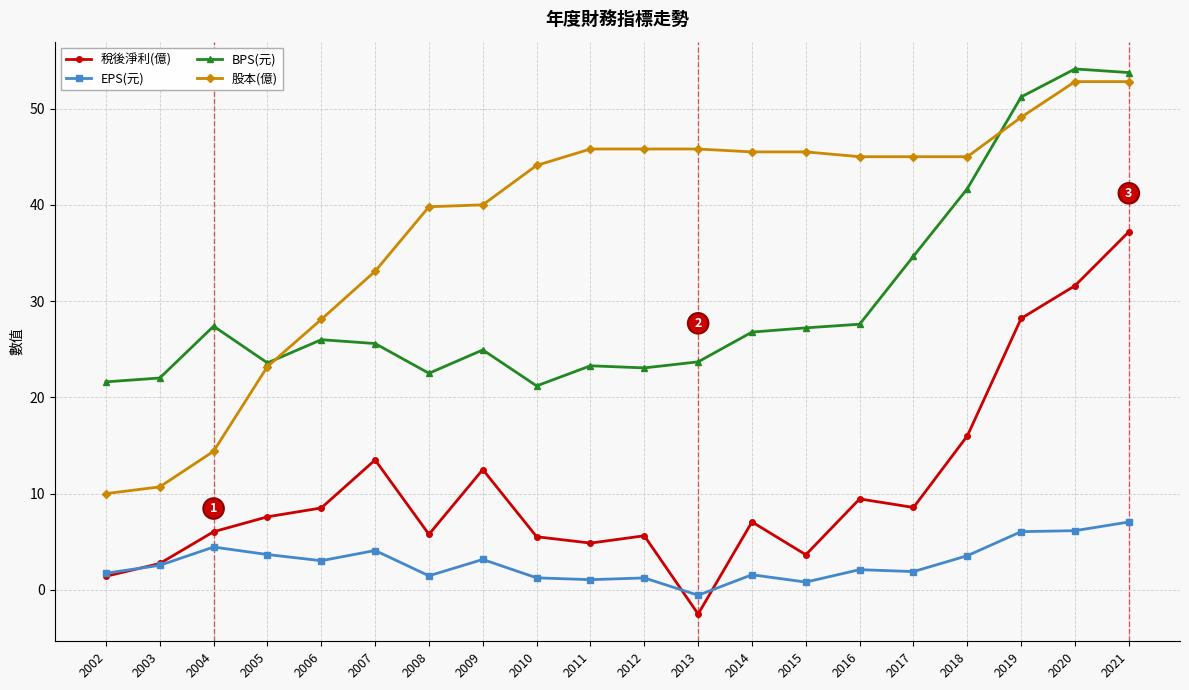

Where is 股本(億) nearest to the value 31?

2007